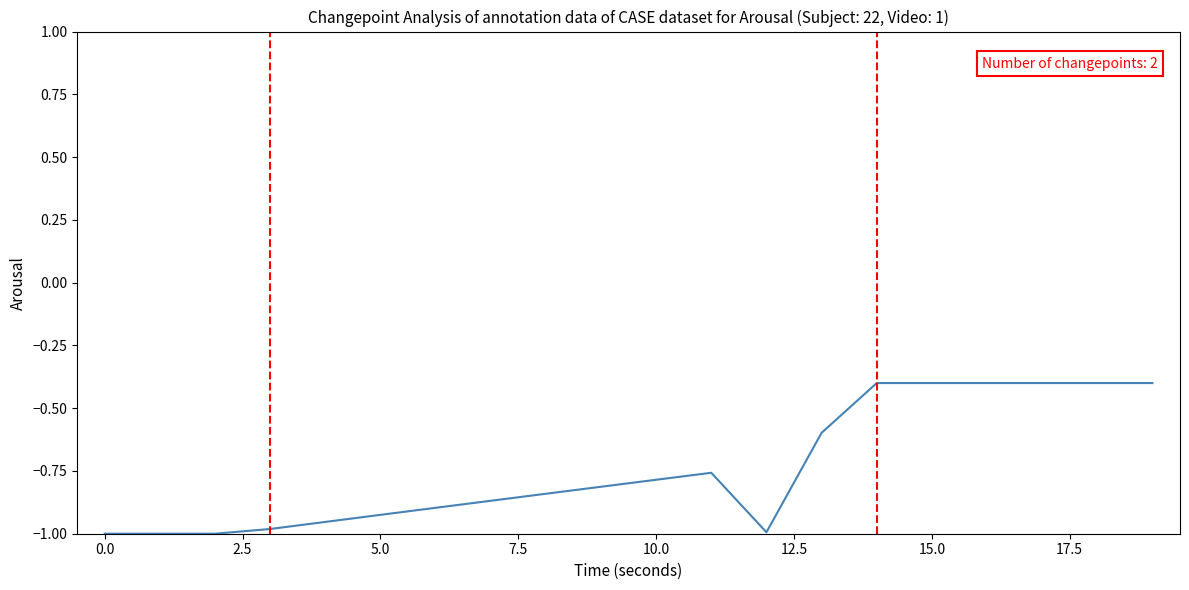

What is the difference between the maximum and minimum values?

0.6